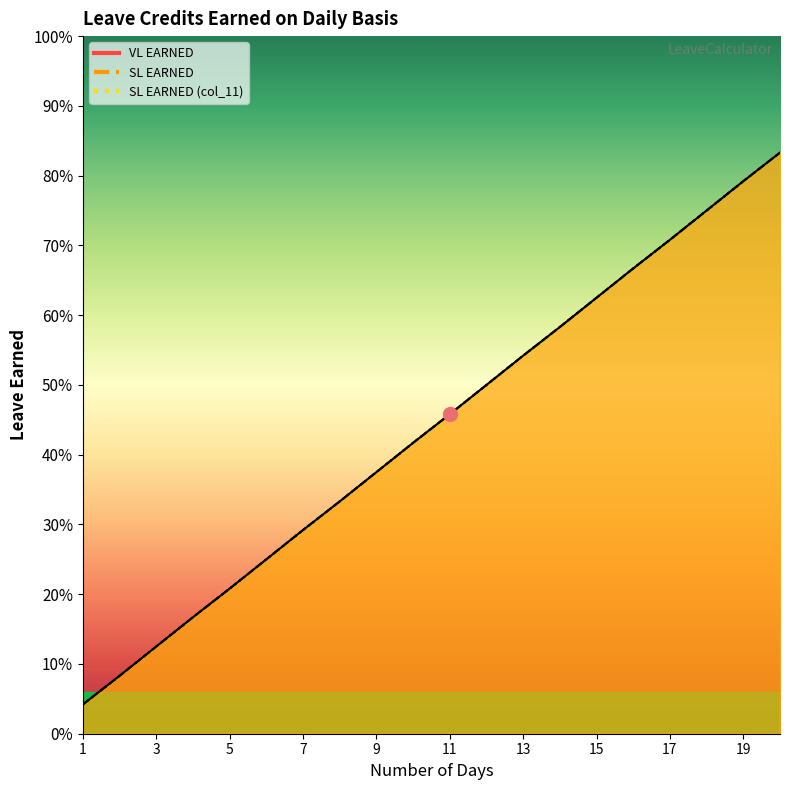

What is the difference between the maximum and minimum values in the SL EARNED (col_11) series?

0.8